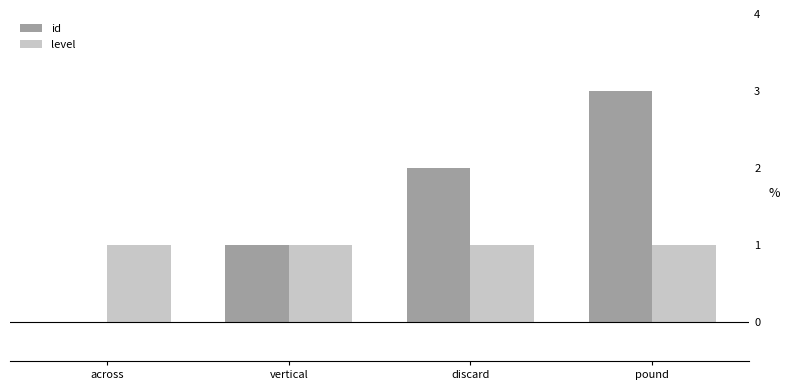

Count the number of data series in this chart.

2